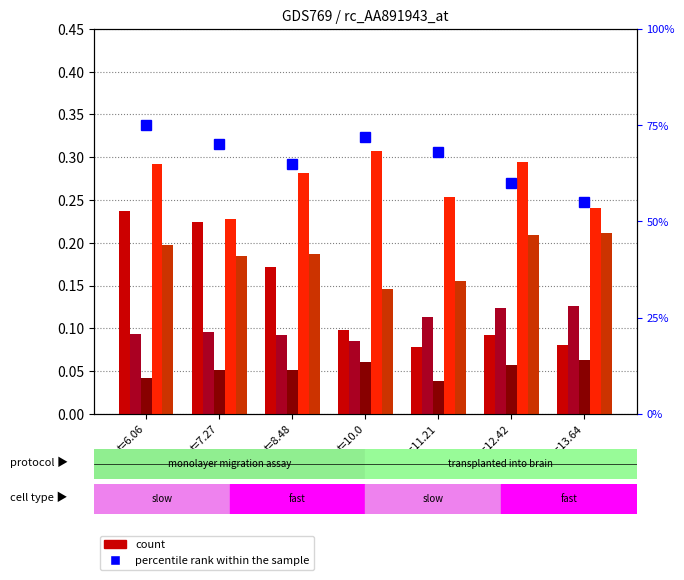

How many data points does each series have?

7